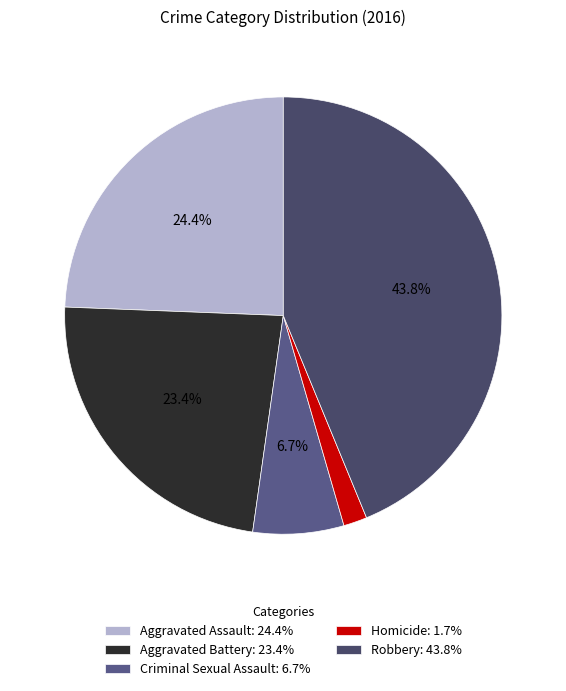

How many slices are in this pie chart?

5